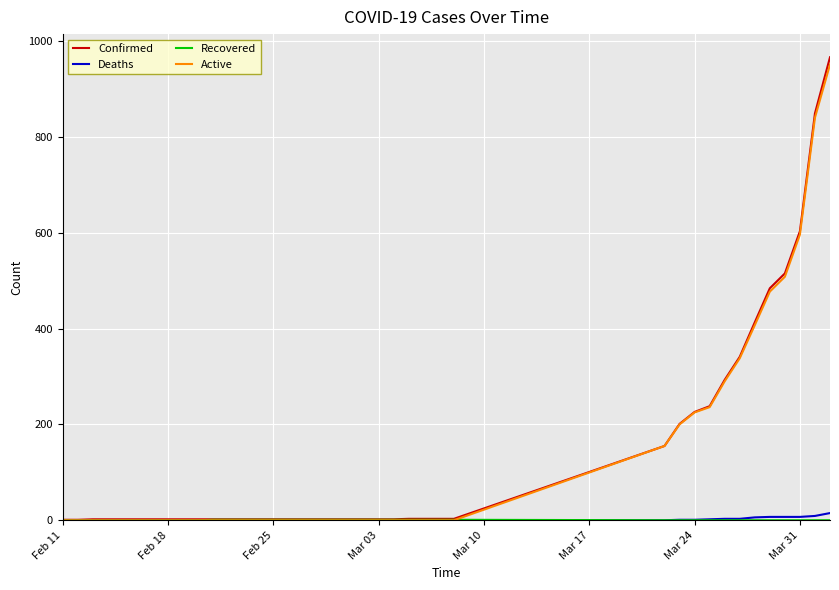

What is the greatest value displayed?

966